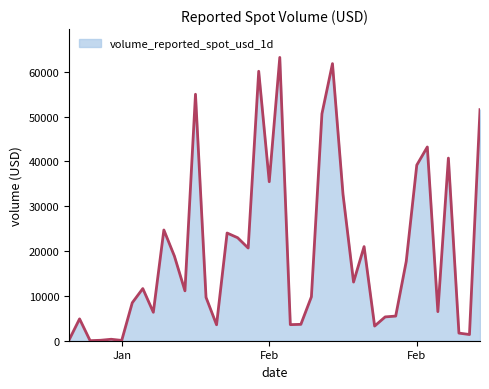

What is the difference between the maximum and minimum values?

63215.1